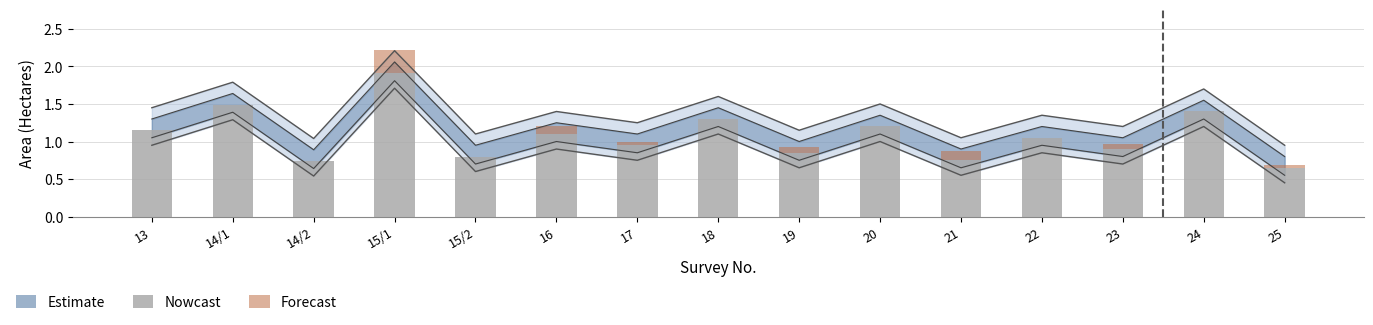

The value of Pot kharaba (Forecast) at 23 is 0.1. True or false?

True